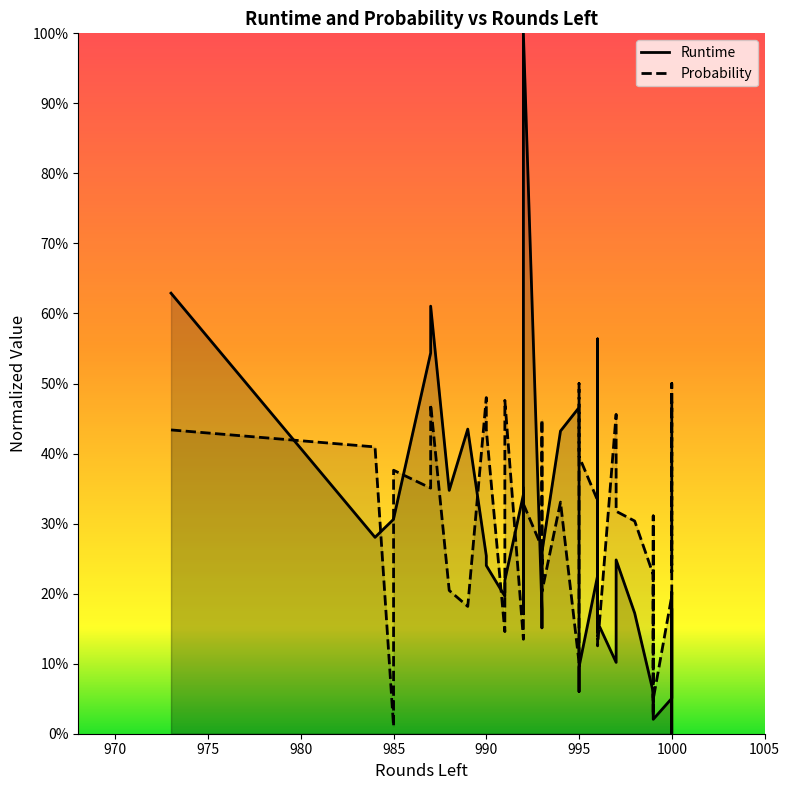

How many lines are shown in the chart?

2